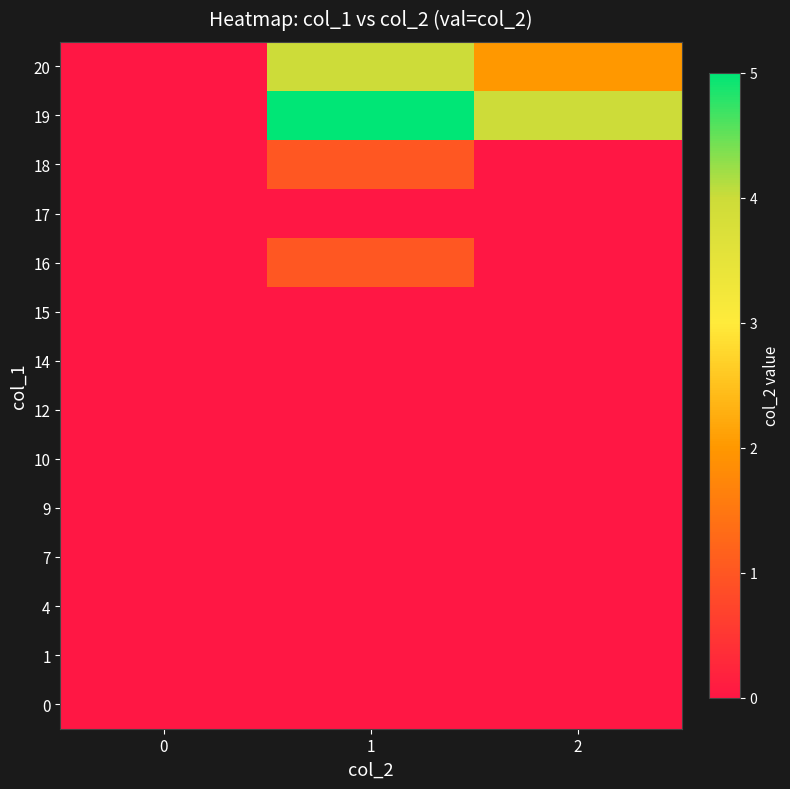

Reading left to right, list all the values displayed in this chart.

0: 0=0	1=0	2=0
1: 0=0	1=0	2=0
4: 0=0	1=0	2=0
7: 0=0	1=0	2=0
9: 0=0	1=0	2=0
10: 0=0	1=0	2=0
12: 0=0	1=0	2=0
14: 0=0	1=0	2=0
15: 0=0	1=0	2=0
16: 0=0	1=1	2=0
17: 0=0	1=0	2=0
18: 0=0	1=1	2=0
19: 0=0	1=5	2=4
20: 0=0	1=4	2=2